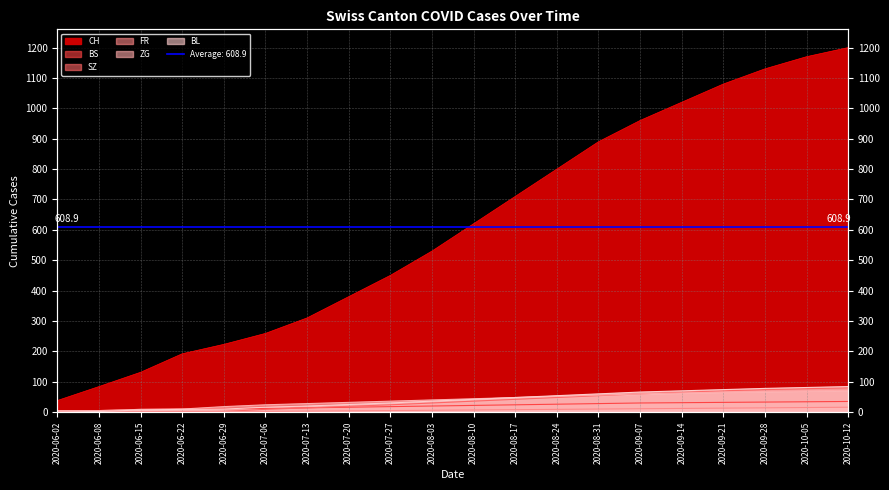

Between 2020-08-31 and 2020-09-07, which series saw the biggest shift?

CH